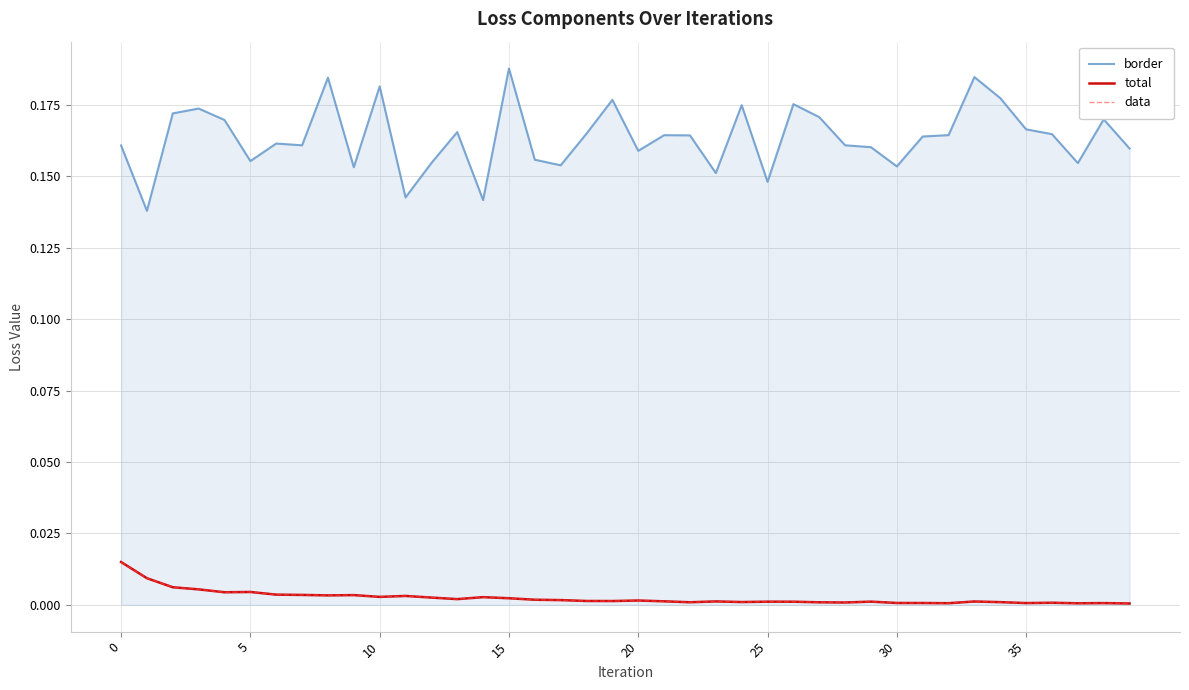

Which series has the largest range (max minus min)?

border